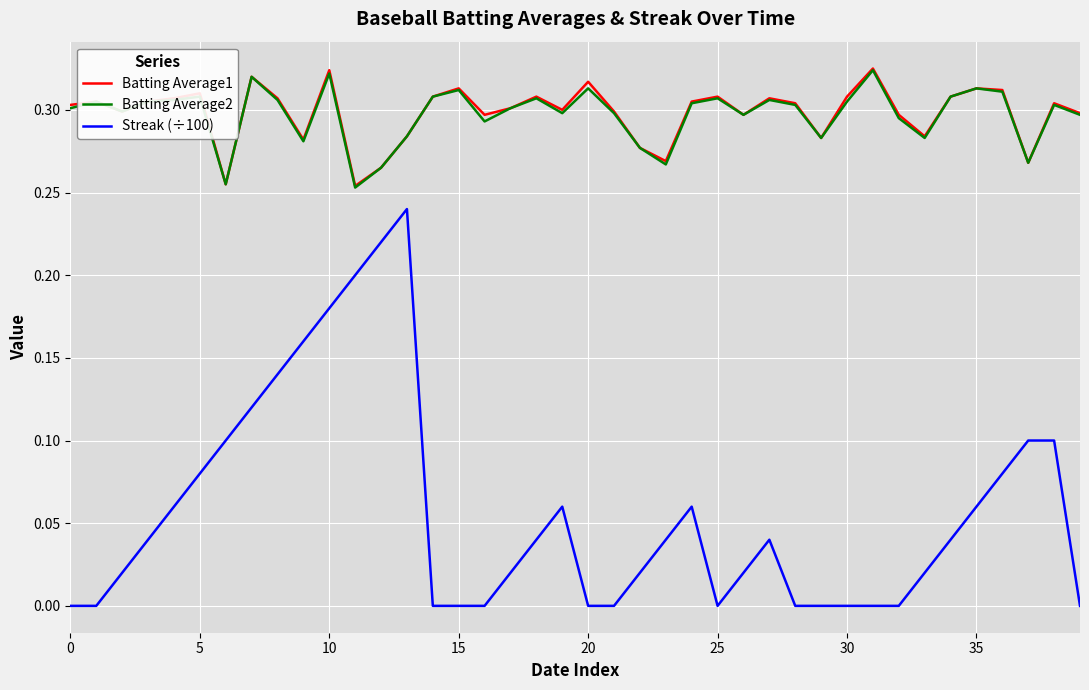

True or false: Batting Average1 and Streak (÷100) cross at least once.

False